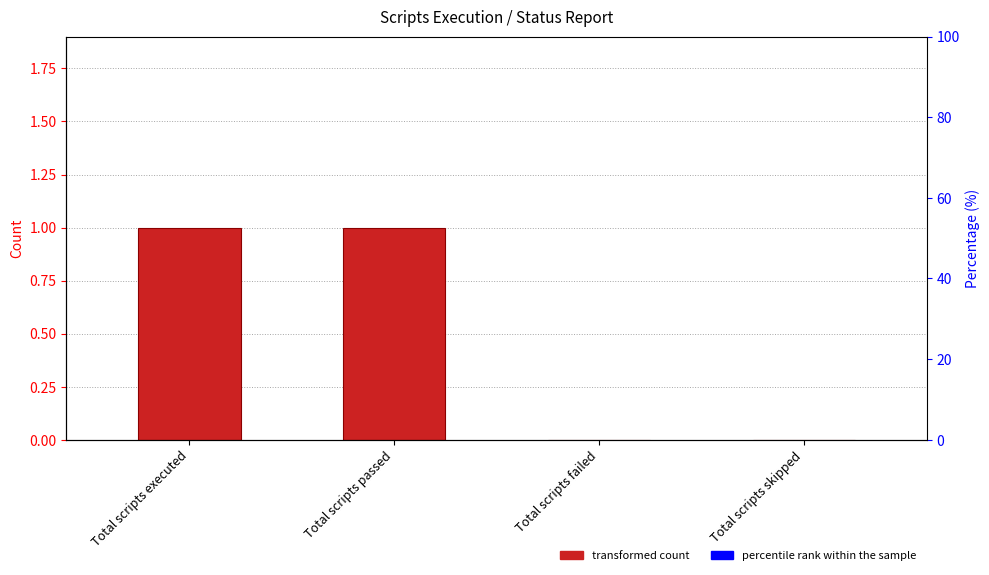

Reading right to left, transcribe all the data shown in this chart.

Total scripts skipped=0	Total scripts failed=0	Total scripts passed=1	Total scripts executed=1